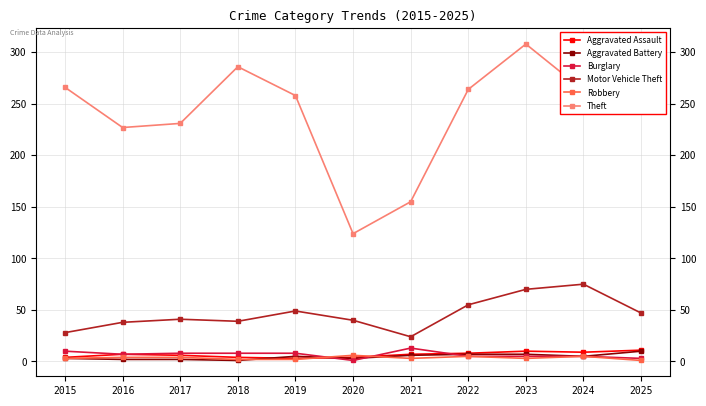

Which category has the highest value in the Theft series?

2023